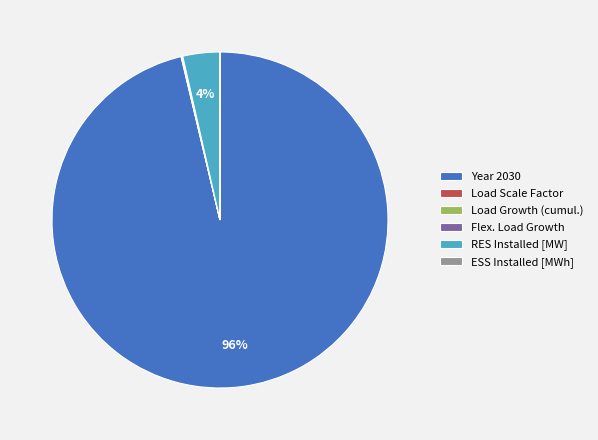

Is the sum of Year 2030 and RES Installed [MW] greater than half?

Yes